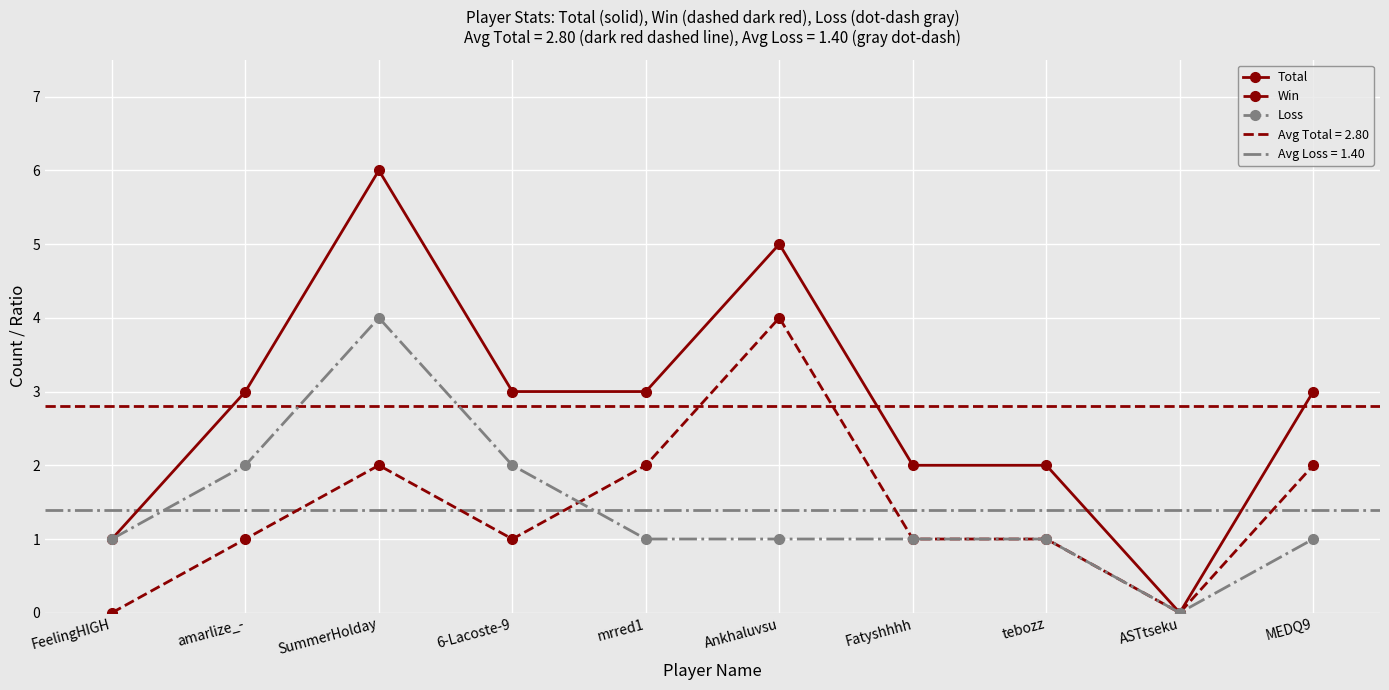

Which category has the lowest value in the Win series?

FeelingHIGH